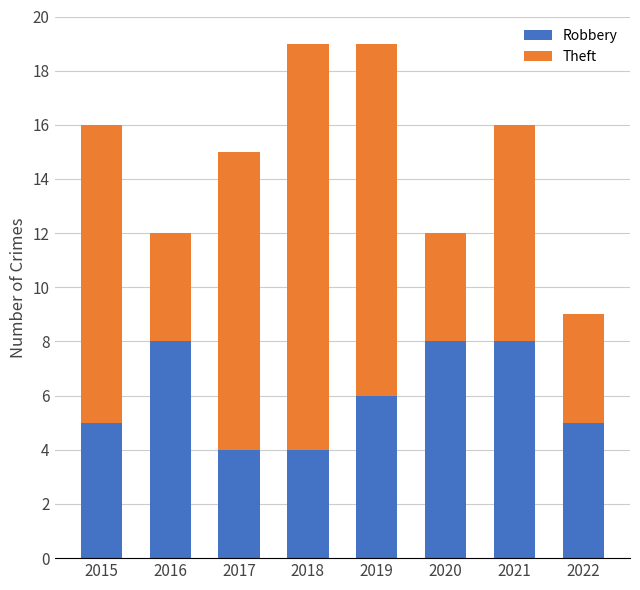

The Robbery series shows 8 at 2020. True or false?

True